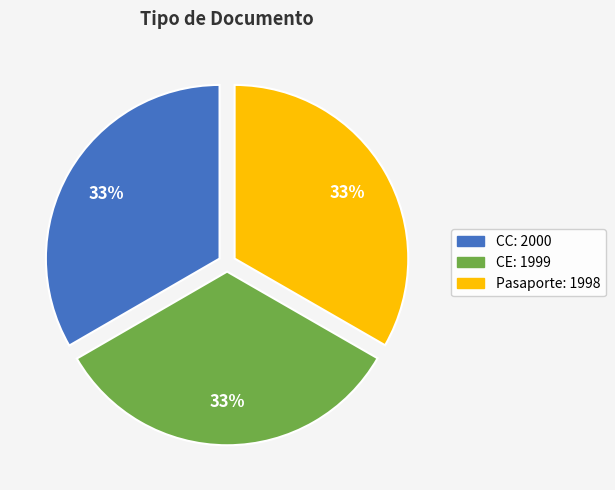

To the nearest percent, what percentage of the pie is CC?

33%